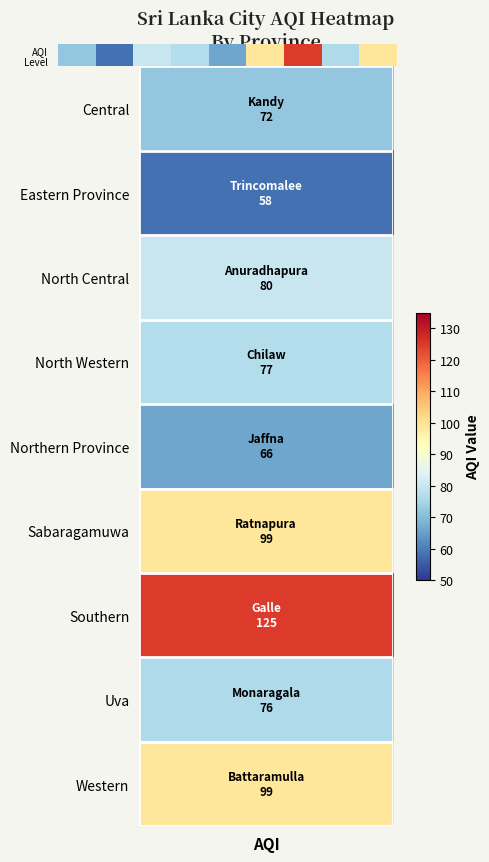

List the labels in order of value, largest first.

6, 5, 8, 2, 3, 7, AQI, 4, 1